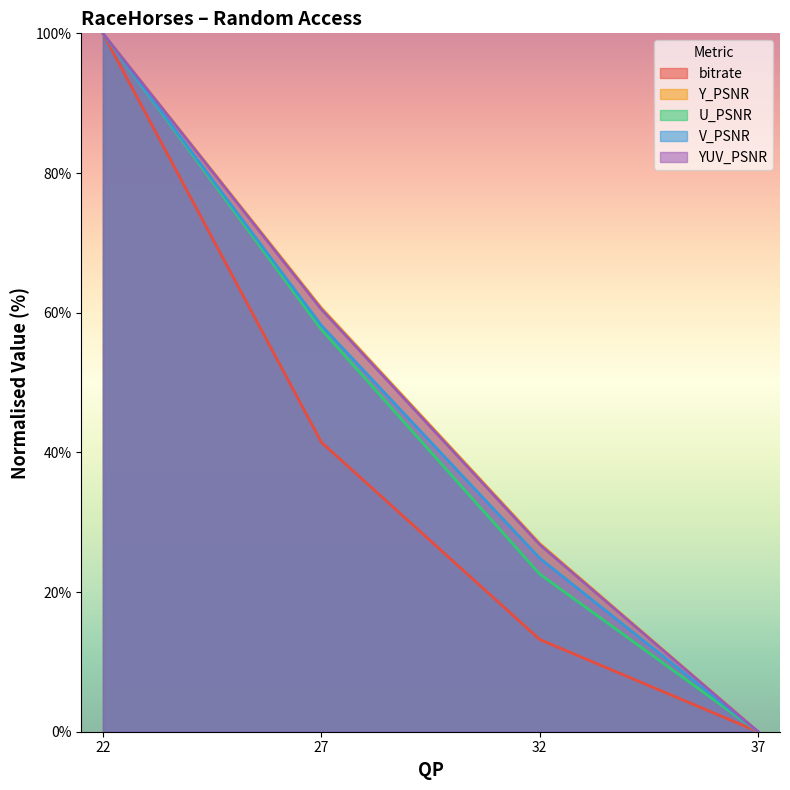

What is the average value of the YUV_PSNR series?

46.8